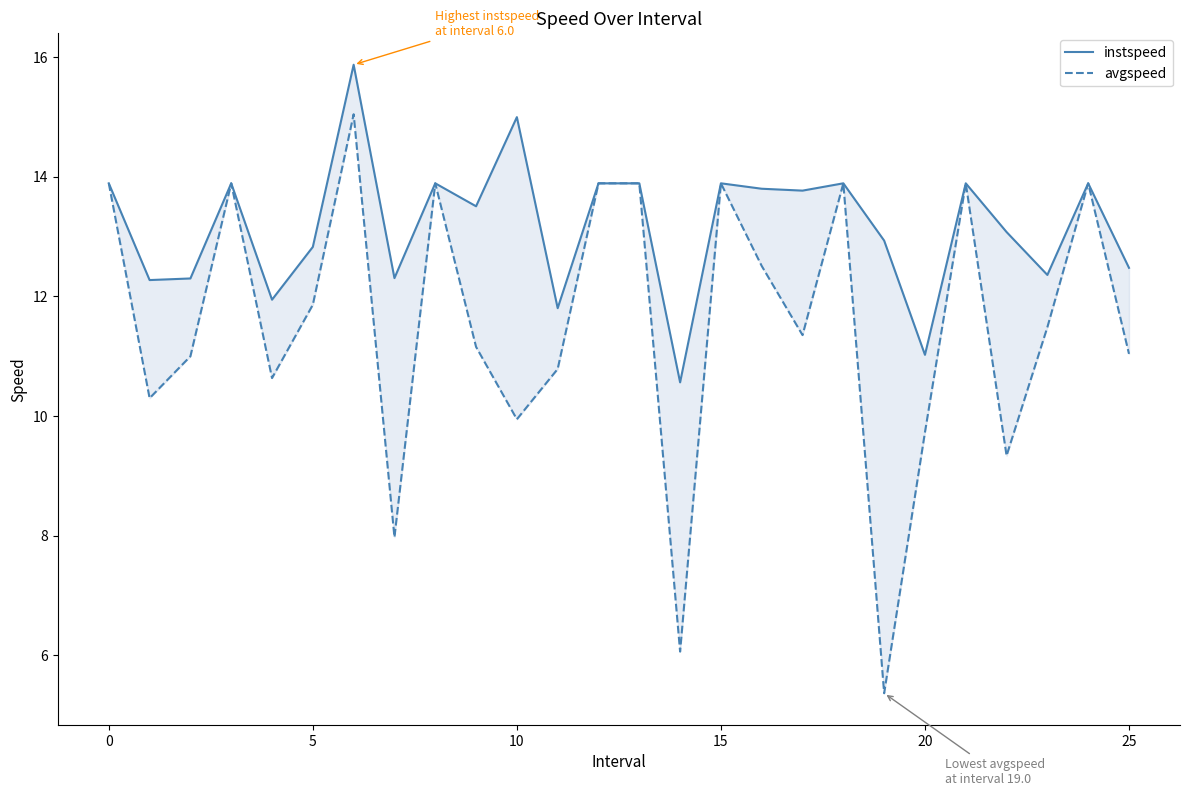

Which series changed the most between 13 and 16?

avgspeed